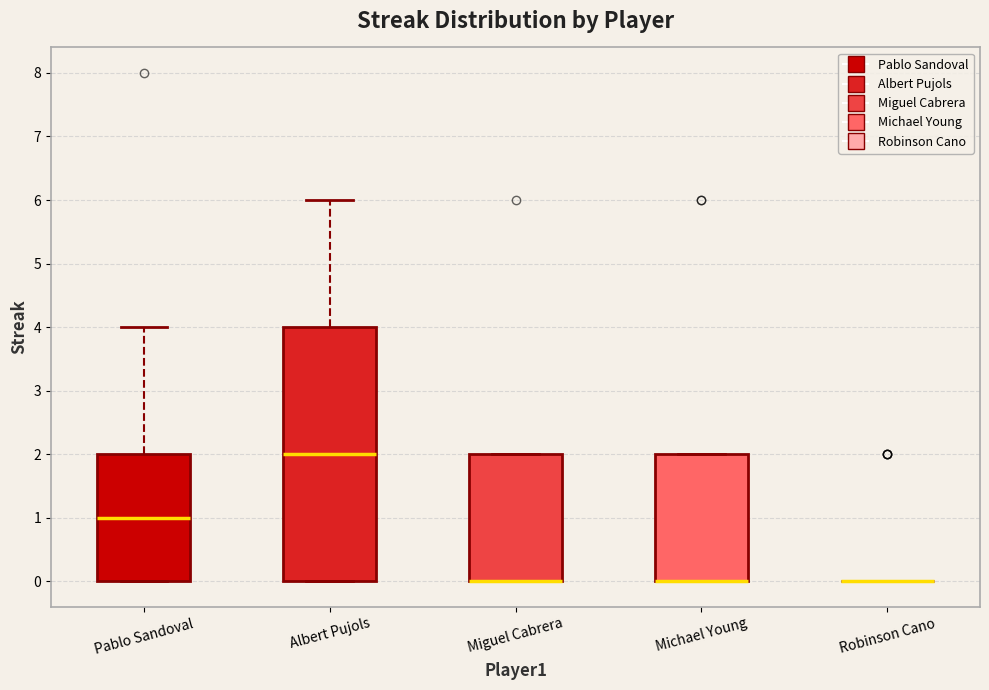

Reading left to right, transcribe this box plot: for each box, give where its median line is, the range the box spans, and where its two whiskers end, as read against the y-axis. The values are not printed on the chart, so give them approximately, as read against the axis.

Pablo Sandoval: median 1, box 0 to 2, whiskers 0 to 4
Albert Pujols: median 2, box 0 to 4, whiskers 0 to 6
Miguel Cabrera: median 0 (drawn on the box's lower edge), box 0 to 2, whiskers 0 to 2
Michael Young: median 0 (drawn on the box's lower edge), box 0 to 2, whiskers 0 to 2
Robinson Cano: box collapsed to a line at 0, whiskers 0 to 0